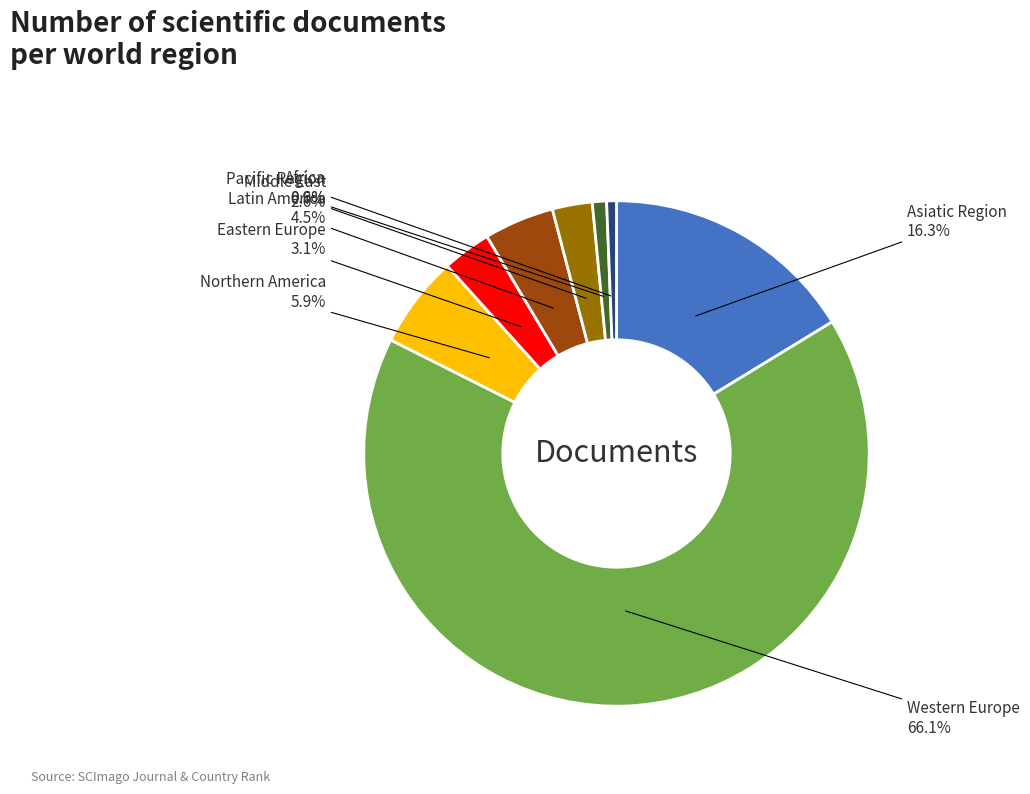

To the nearest percent, what is the difference between the largest and smallest slice percentages?

66%